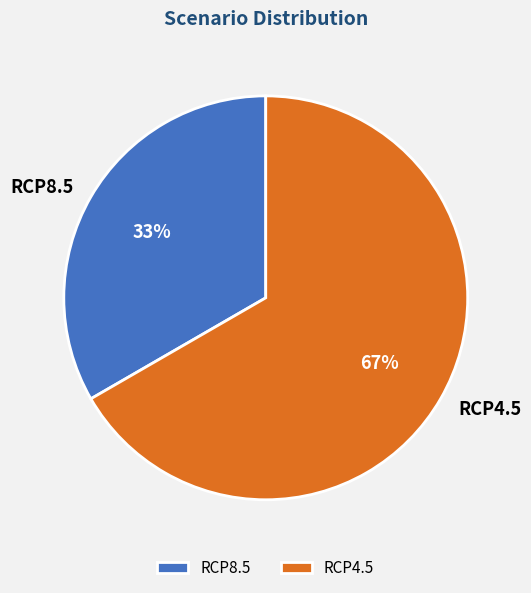

How many segments does this pie chart have?

2